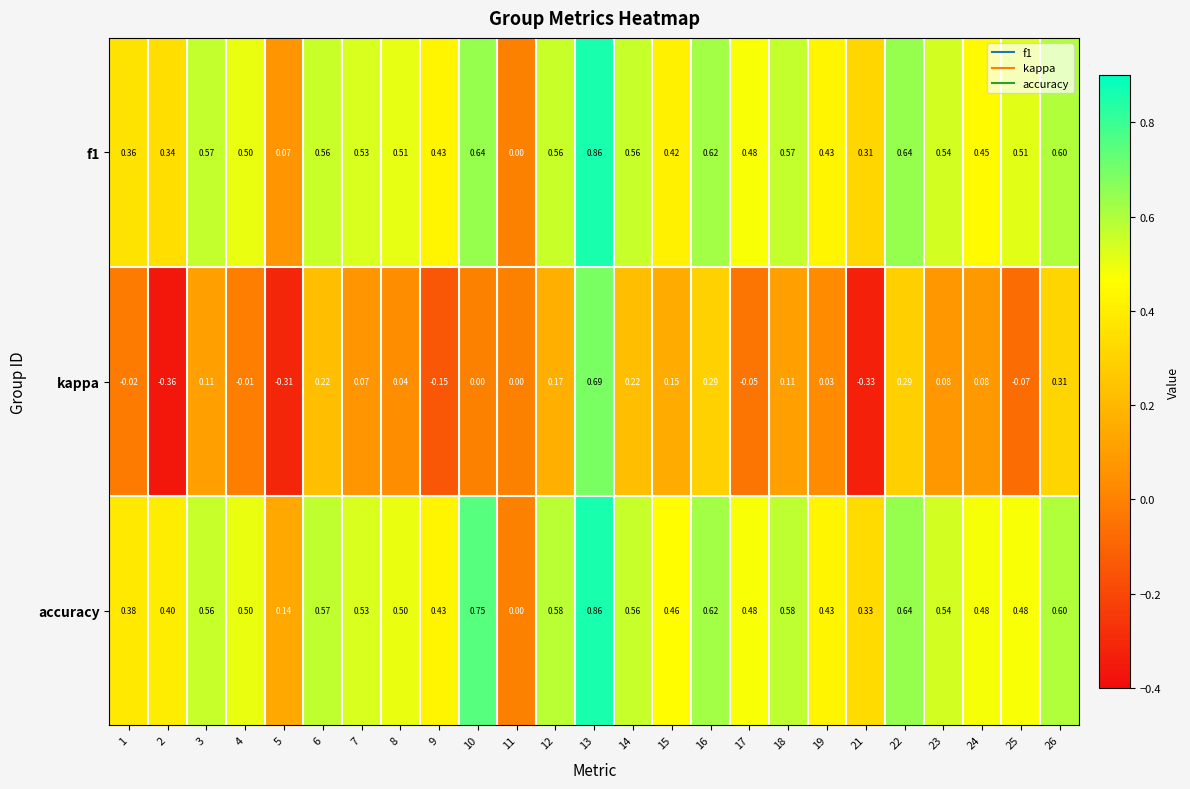

Which series has the largest range (max minus min)?

kappa